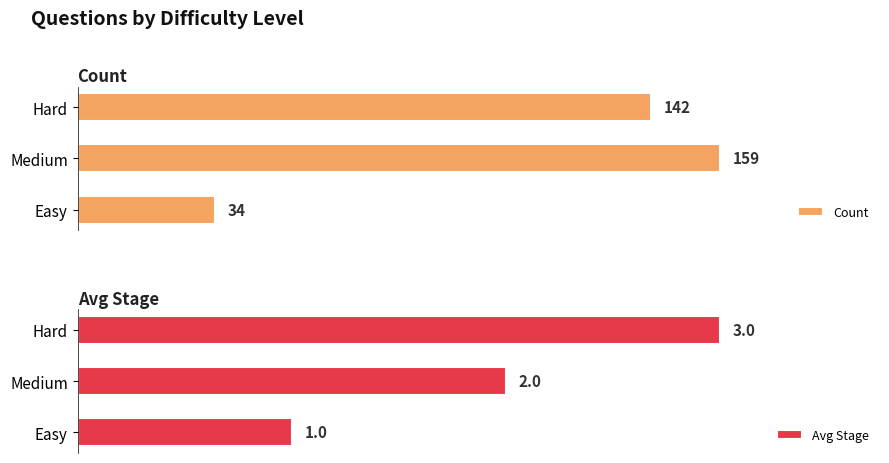

Does the chart contain stacked bars?

No